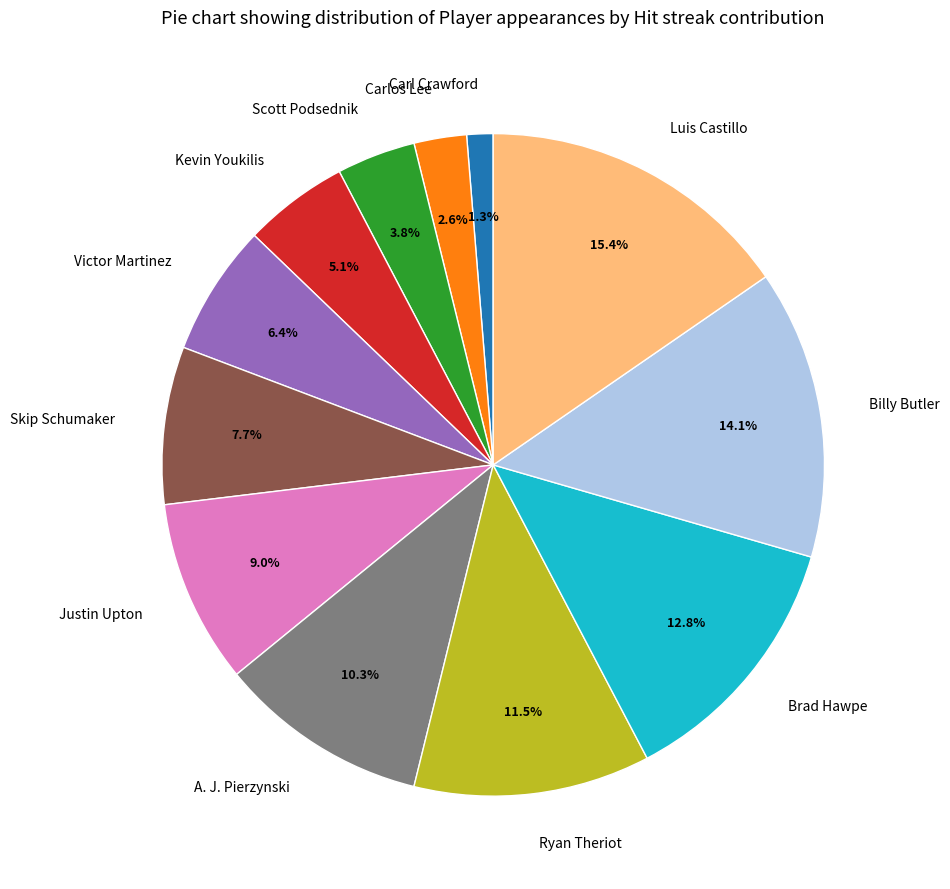

Rank the categories by value from lowest to highest.

Carl Crawford, Carlos Lee, Scott Podsednik, Kevin Youkilis, Victor Martinez, Skip Schumaker, Justin Upton, A. J. Pierzynski, Ryan Theriot, Brad Hawpe, Billy Butler, Luis Castillo